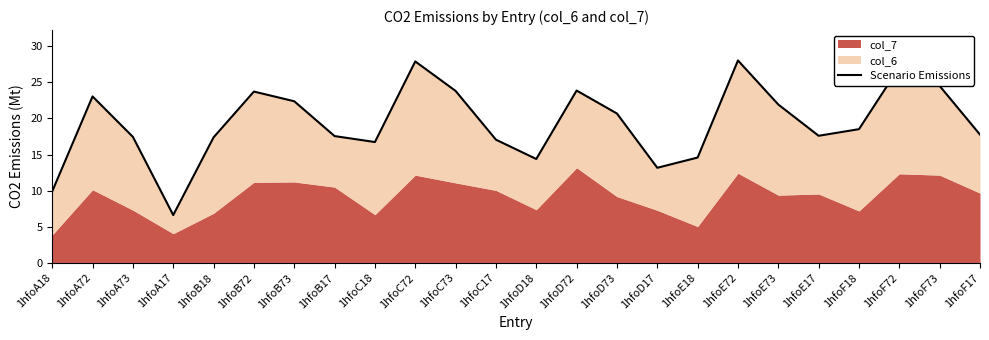

What is the change in value from 1hfoC17 to 1hfoE18?

-2.5